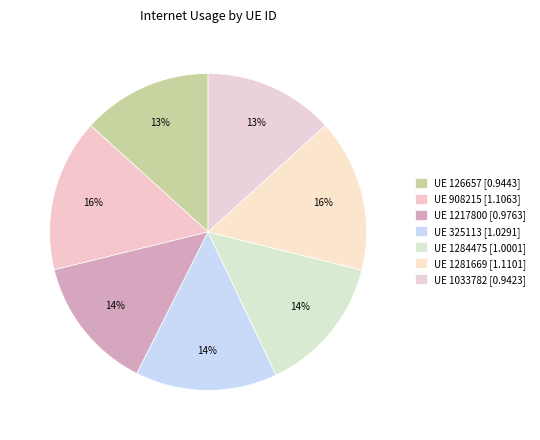

How many slices are in this pie chart?

7